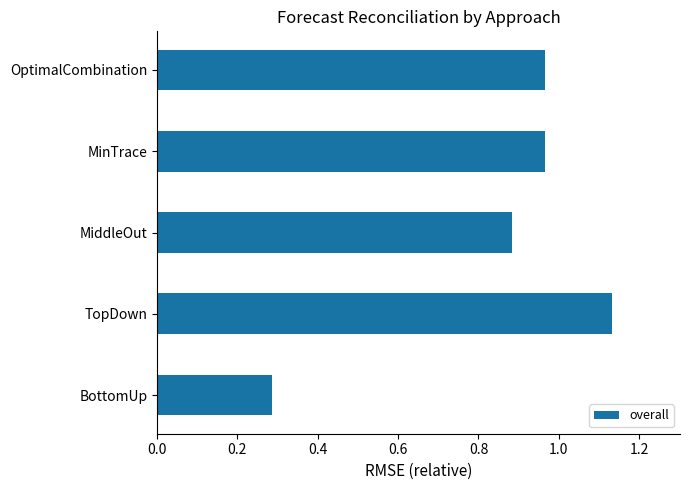

How many bars are there in total?

5